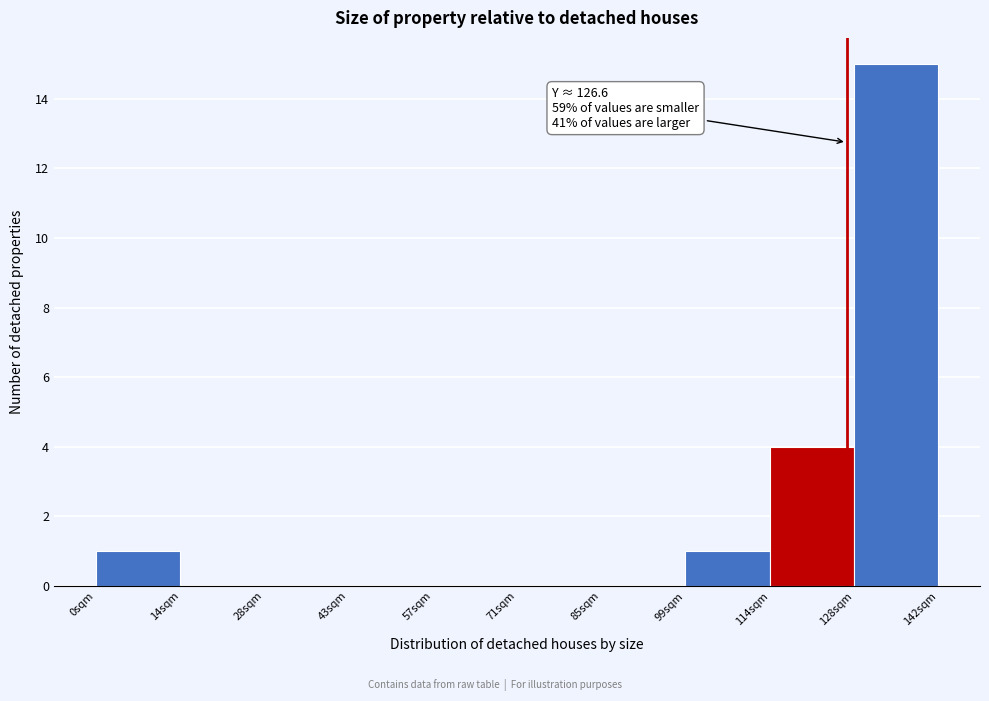

Which range on the x-axis has the tallest bar?

127.8 to 142.0